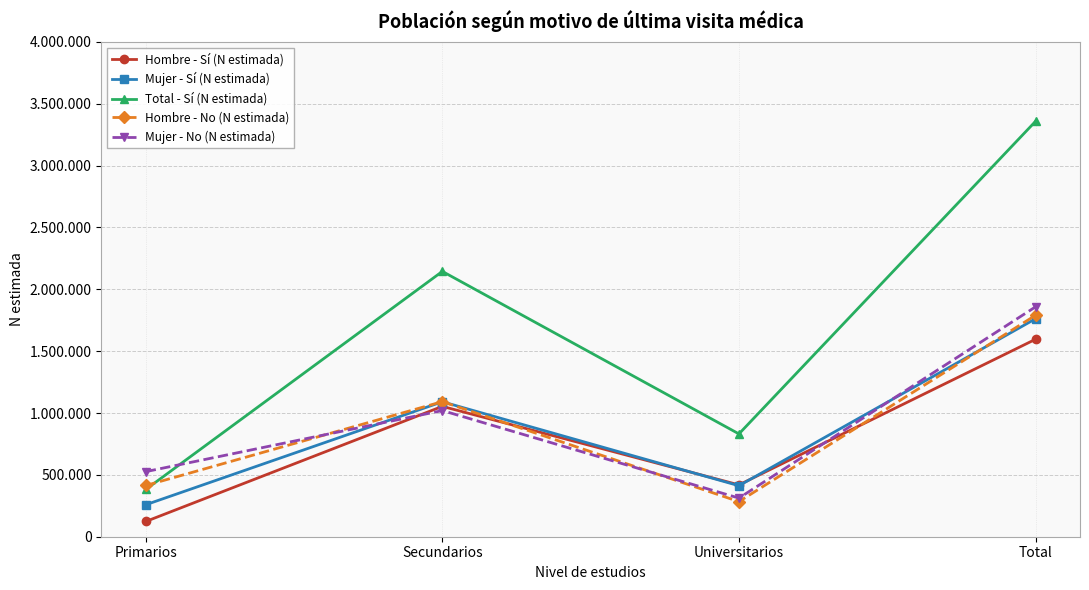

What are all the series names shown in the legend?

Hombre - Sí (N estimada), Mujer - Sí (N estimada), Total - Sí (N estimada), Hombre - No (N estimada), Mujer - No (N estimada)